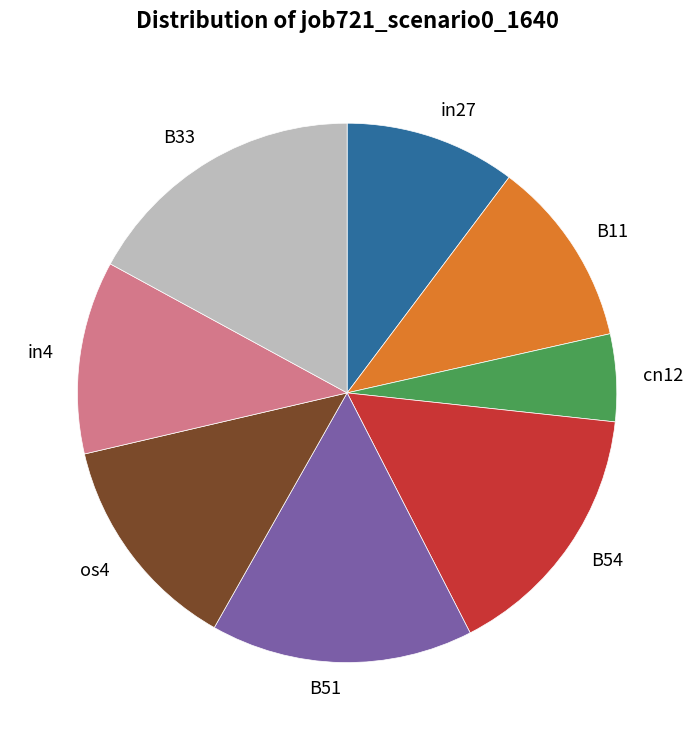

Do os4 and B54 together represent more than half of the pie?

No